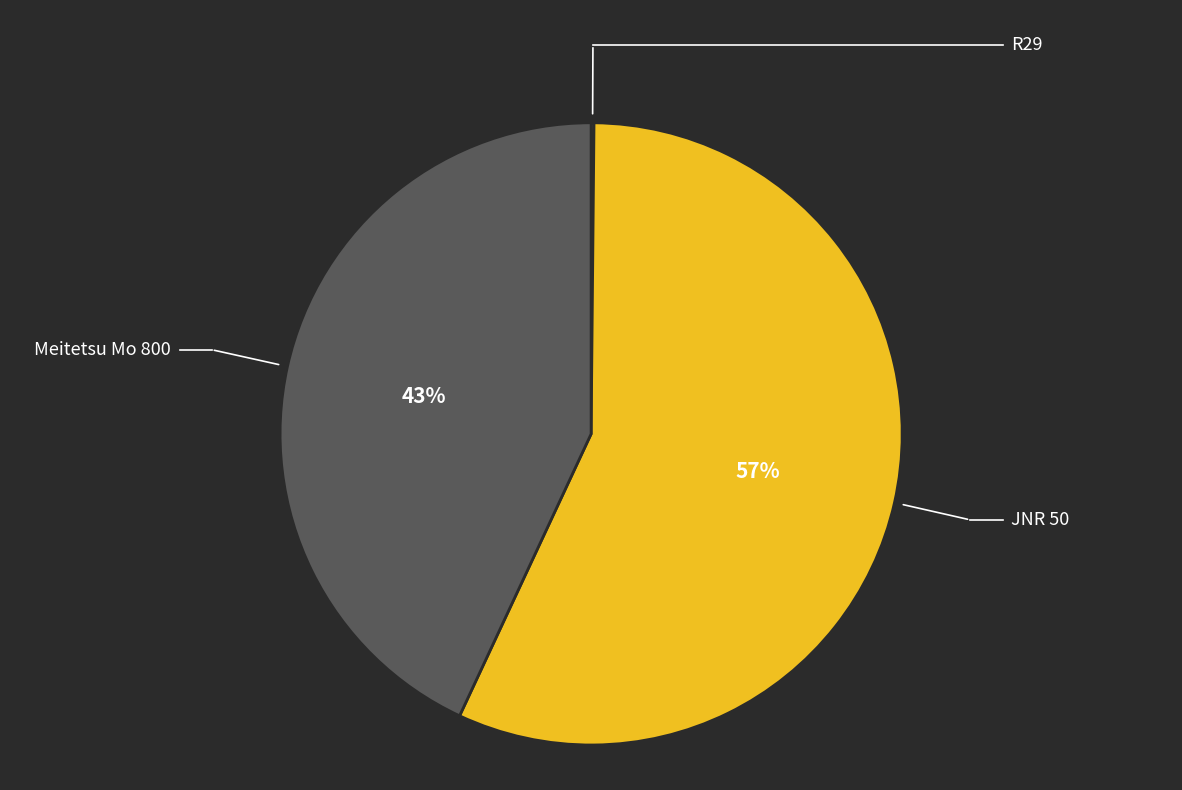

To the nearest percent, what is the average slice percentage?

33%